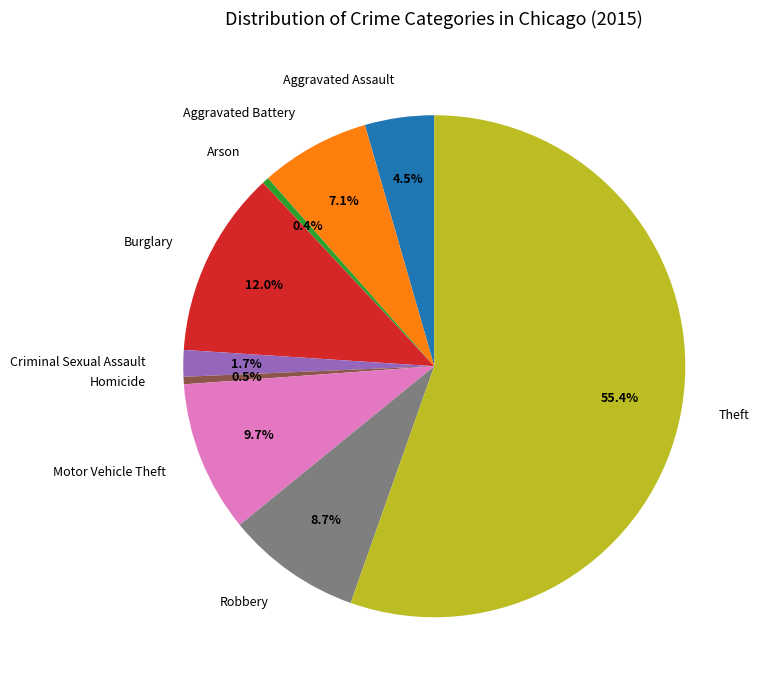

Between Theft and Aggravated Battery, which is larger?

Theft